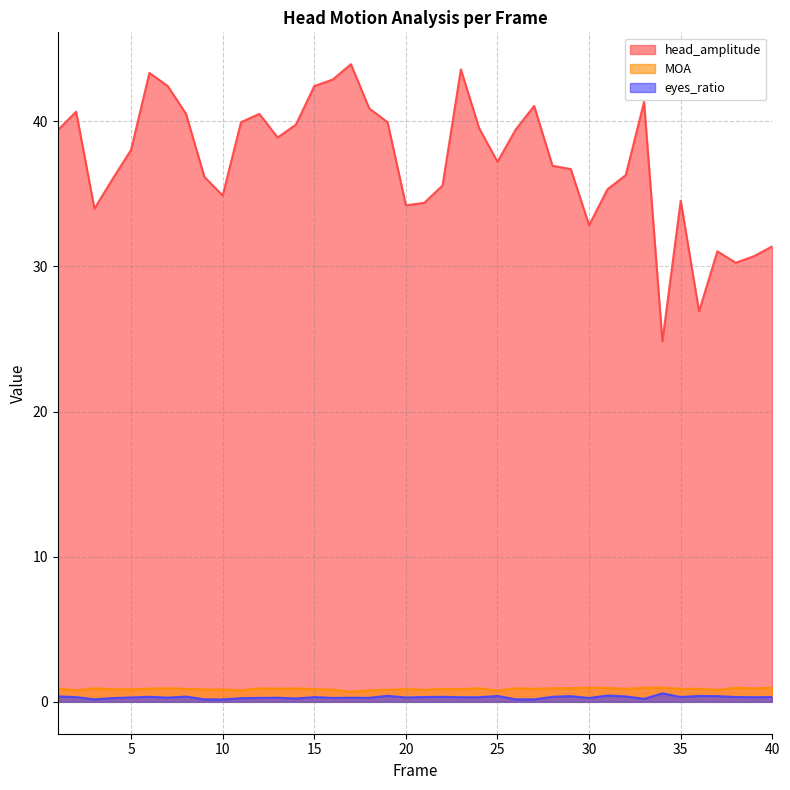

Between 15 and 39, which series saw the biggest shift?

head_amplitude